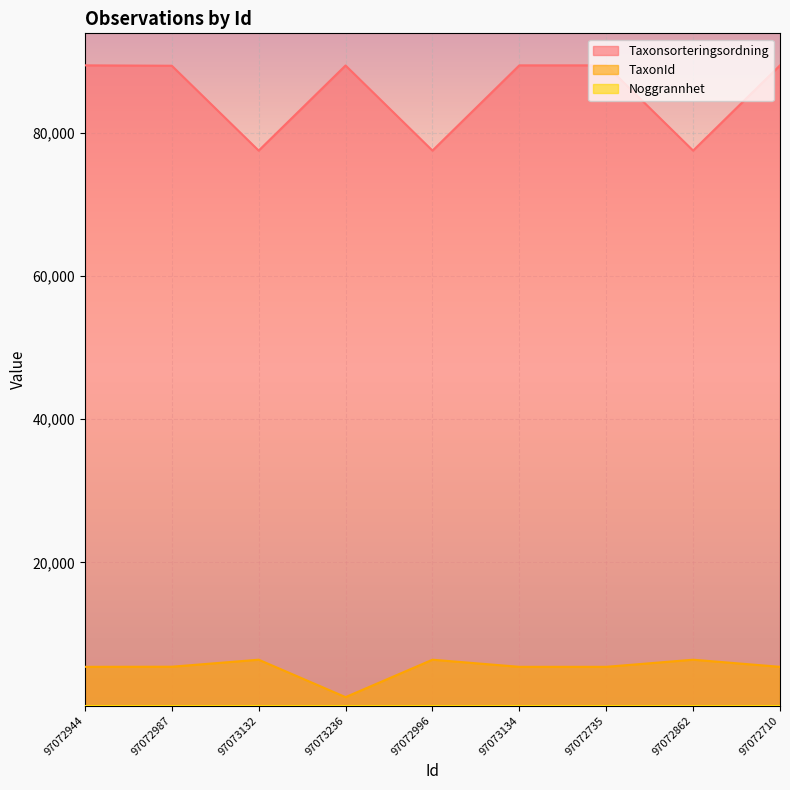

What value does the TaxonId series have at 97073236, to the nearest 50?

1200